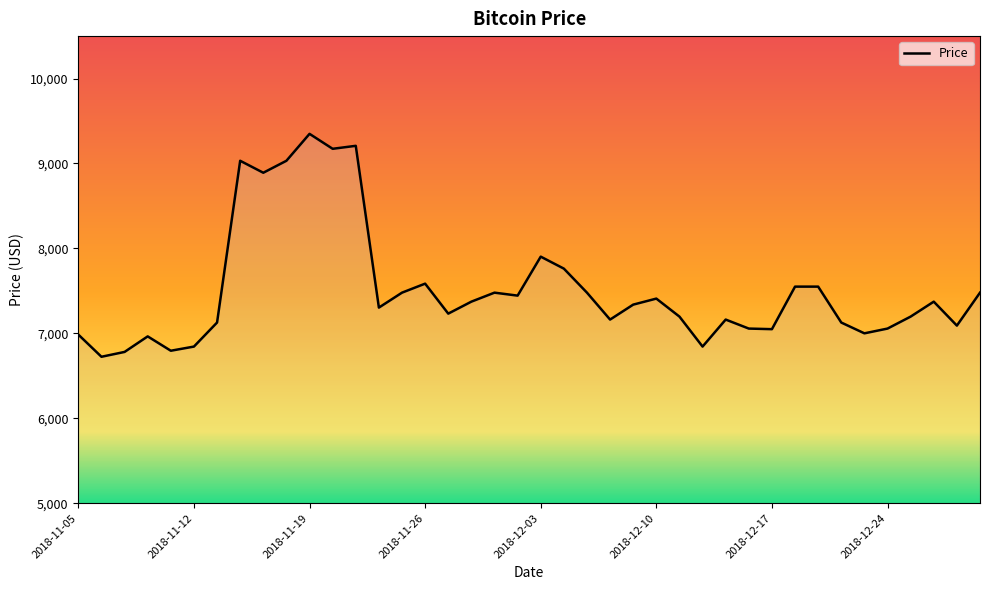

What is the difference between the maximum and minimum values?

2625